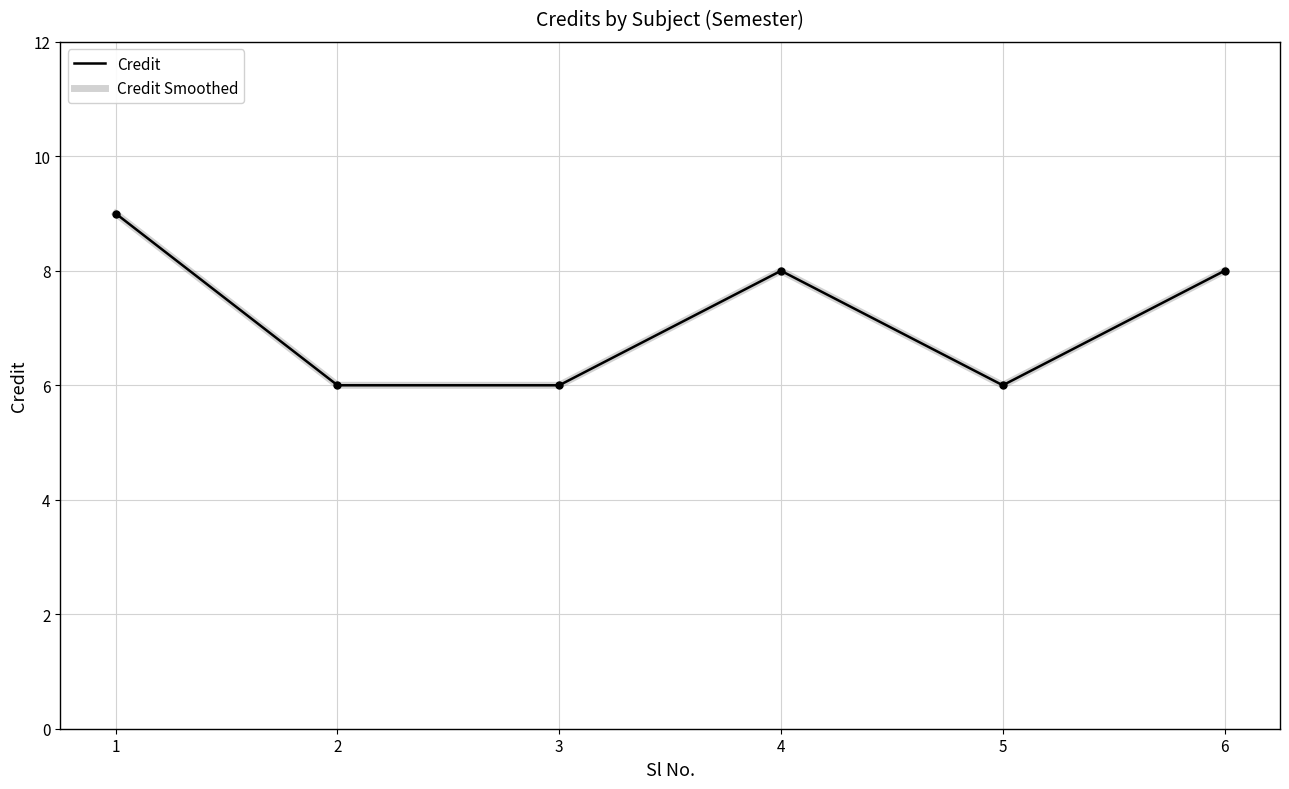

What is the minimum value shown in the chart?

6